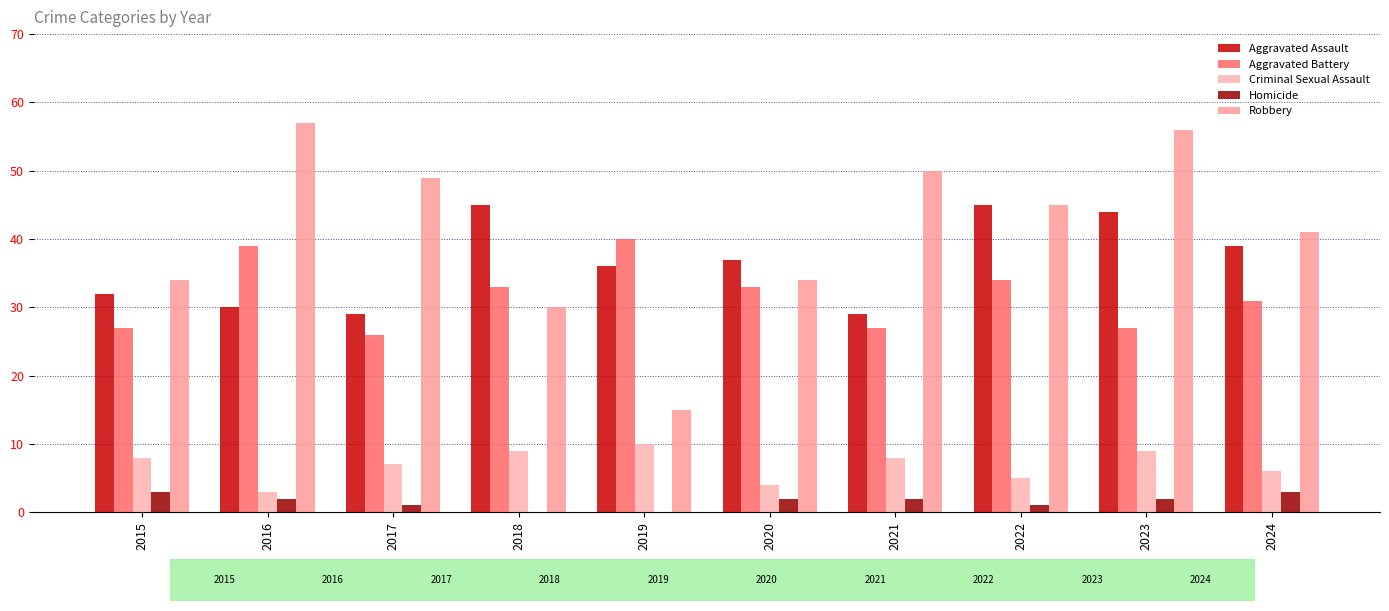

Which category has the lowest value in the Robbery series?

2019